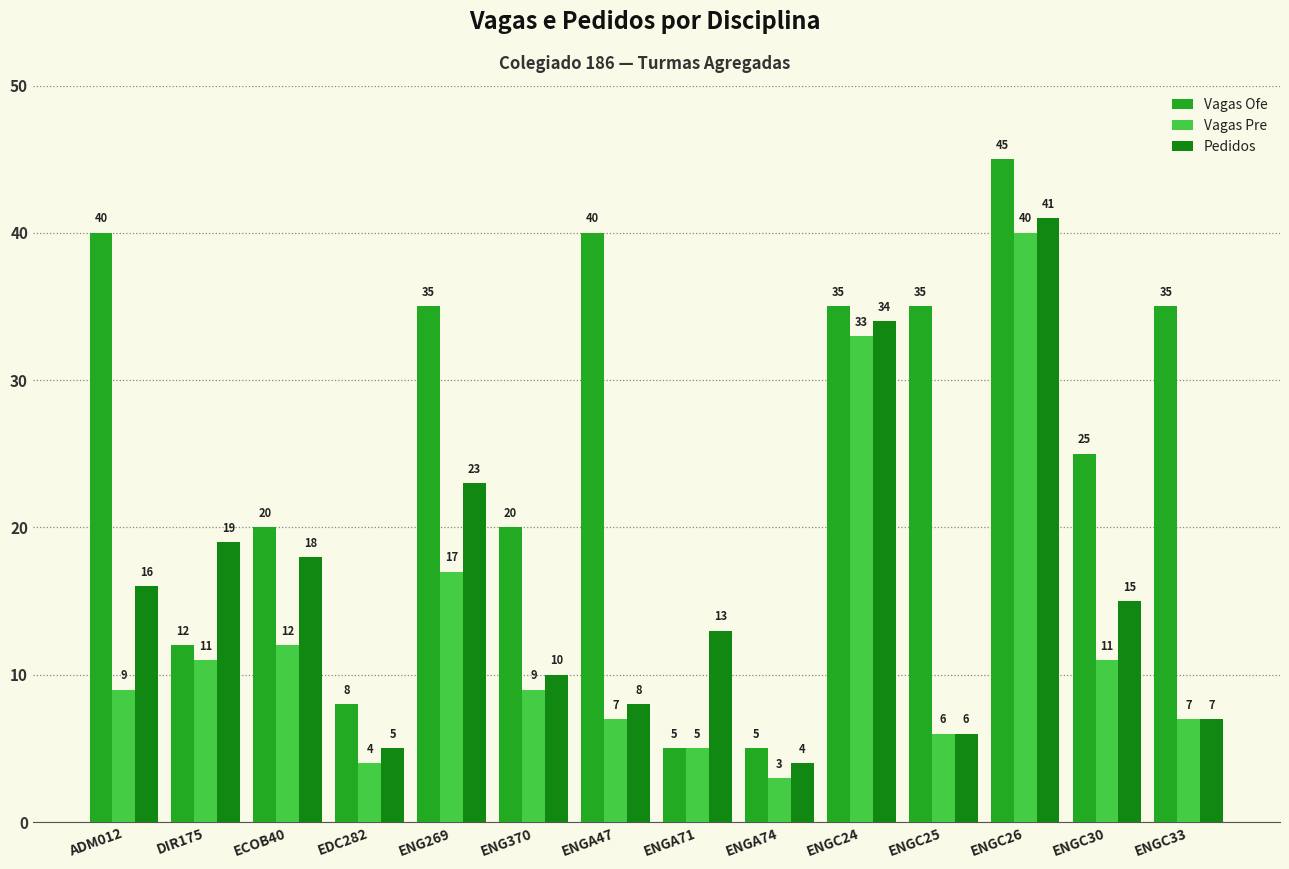

Reading left to right, list all the values displayed in this chart.

Vagas Ofe: ADM012=40	DIR175=12	ECOB40=20	EDC282=8	ENG269=35	ENG370=20	ENGA47=40	ENGA71=5	ENGA74=5	ENGC24=35	ENGC25=35	ENGC26=45	ENGC30=25	ENGC33=35
Vagas Pre: ADM012=9	DIR175=11	ECOB40=12	EDC282=4	ENG269=17	ENG370=9	ENGA47=7	ENGA71=5	ENGA74=3	ENGC24=33	ENGC25=6	ENGC26=40	ENGC30=11	ENGC33=7
Pedidos: ADM012=16	DIR175=19	ECOB40=18	EDC282=5	ENG269=23	ENG370=10	ENGA47=8	ENGA71=13	ENGA74=4	ENGC24=34	ENGC25=6	ENGC26=41	ENGC30=15	ENGC33=7